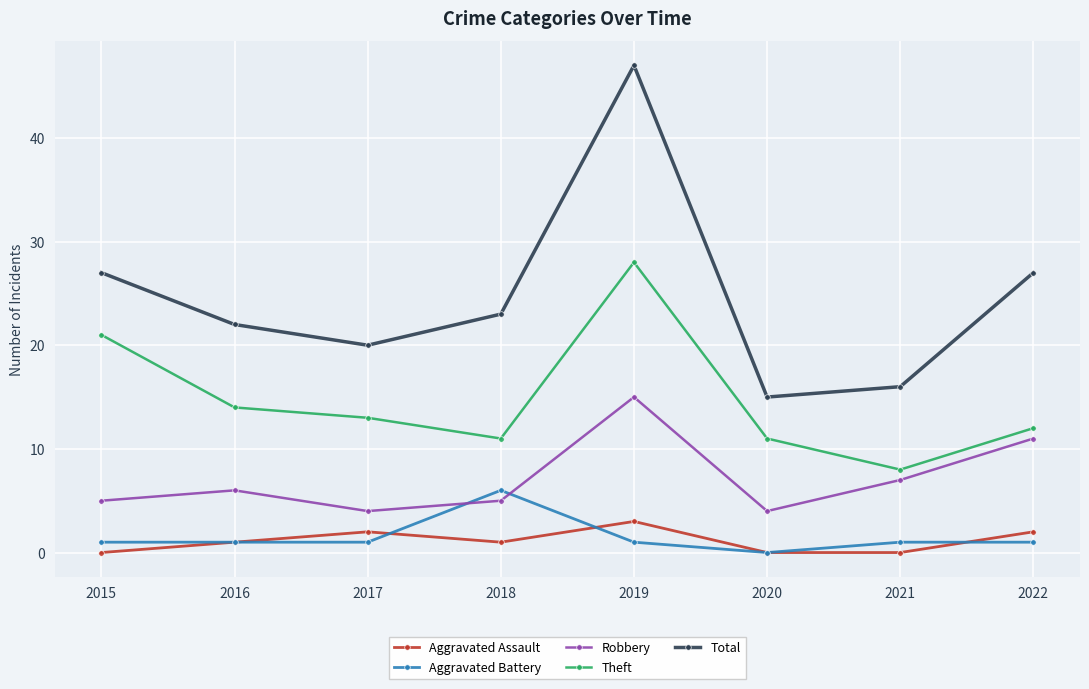

Which series ends up on top after the final intersection of Robbery and Aggravated Battery?

Robbery